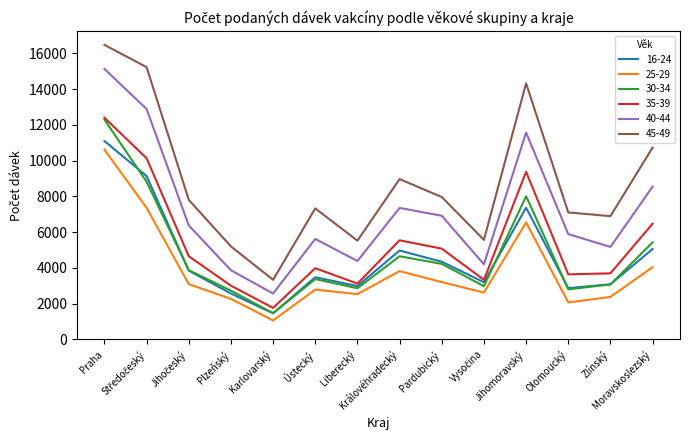

Which series has the largest total across all categories?

45-49